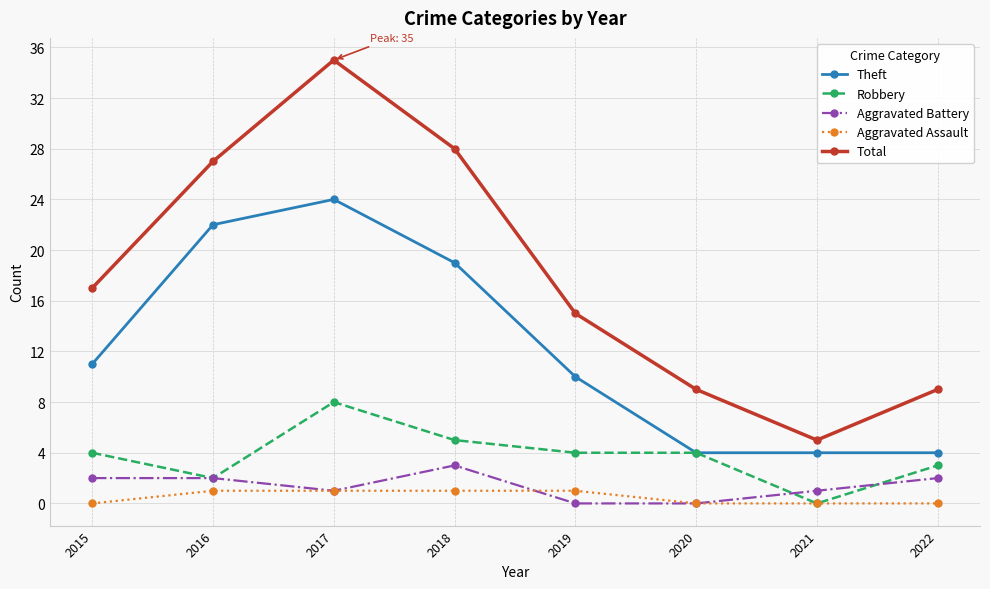

What is the sum of all Robbery values?

30